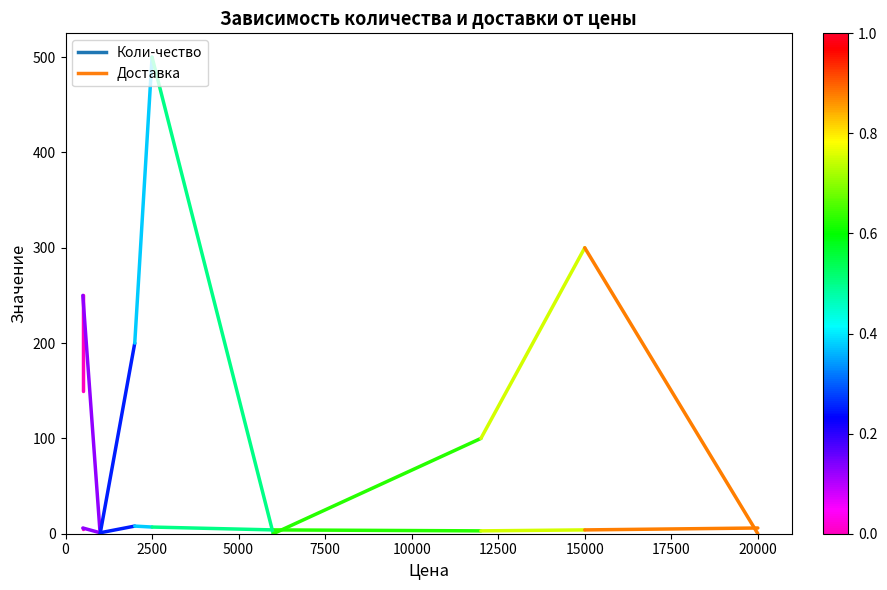

Read the Коли-чество value at 0.

5